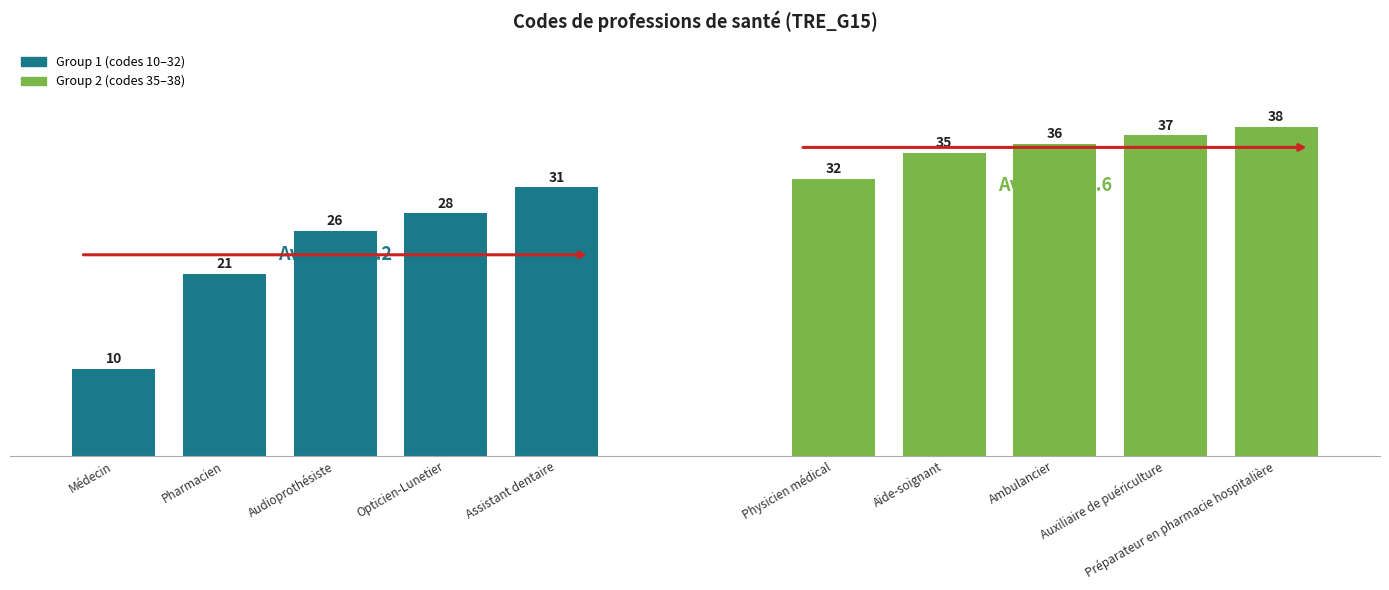

Rank the series at Assistant dentaire from lowest to highest value.

Group 1 (codes 10–32), Group 2 (codes 35–38)